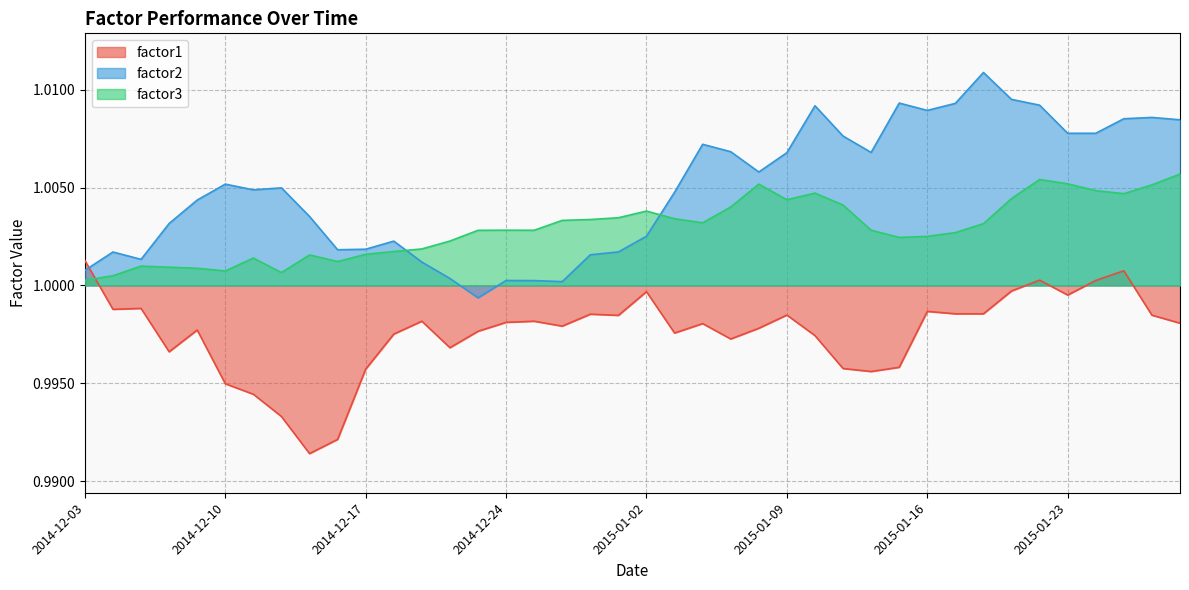

Where do factor2 and factor1 first cross each other?

2014-12-03 and 2014-12-04